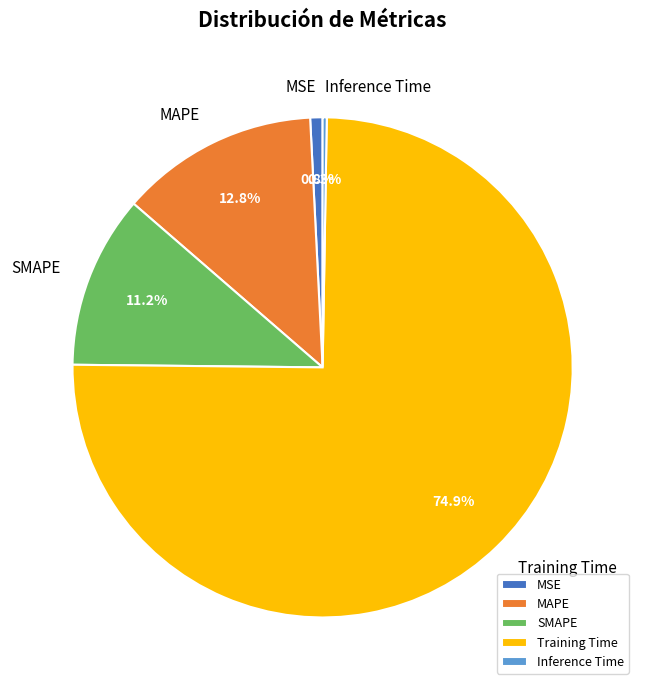

Combined, what portion of the pie is MAPE and MSE?

13.6%